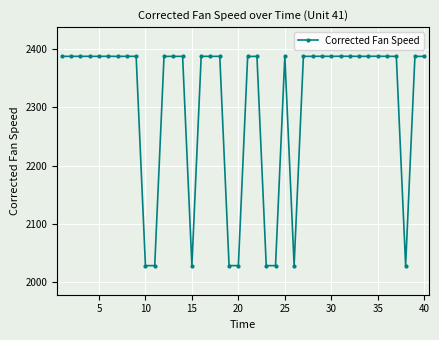

What is the minimum value shown in the chart?

2028.1